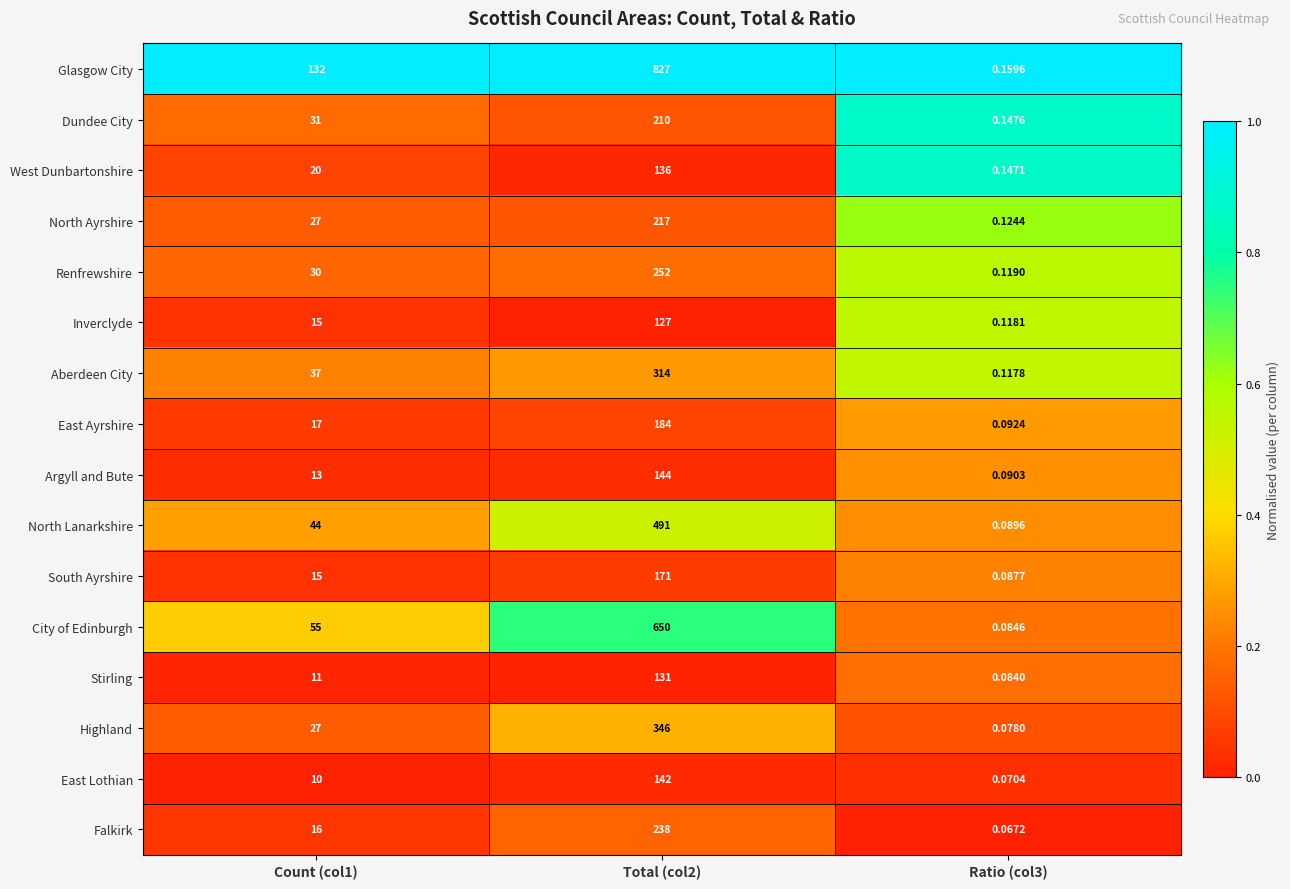

Is the value of North Lanarkshire at Count (col1) greater than the value of North Ayrshire at Ratio (col3)?

Yes